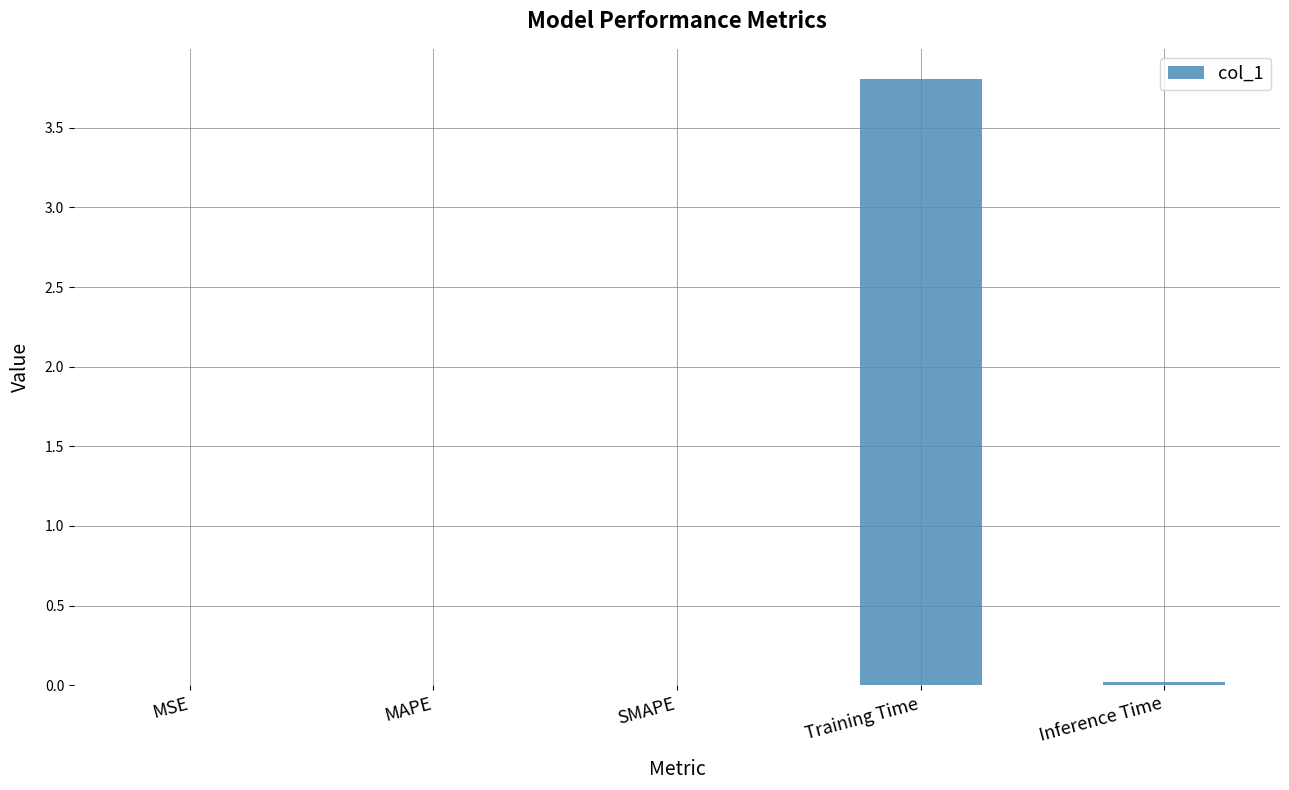

Between MSE and Training Time, which is larger?

Training Time